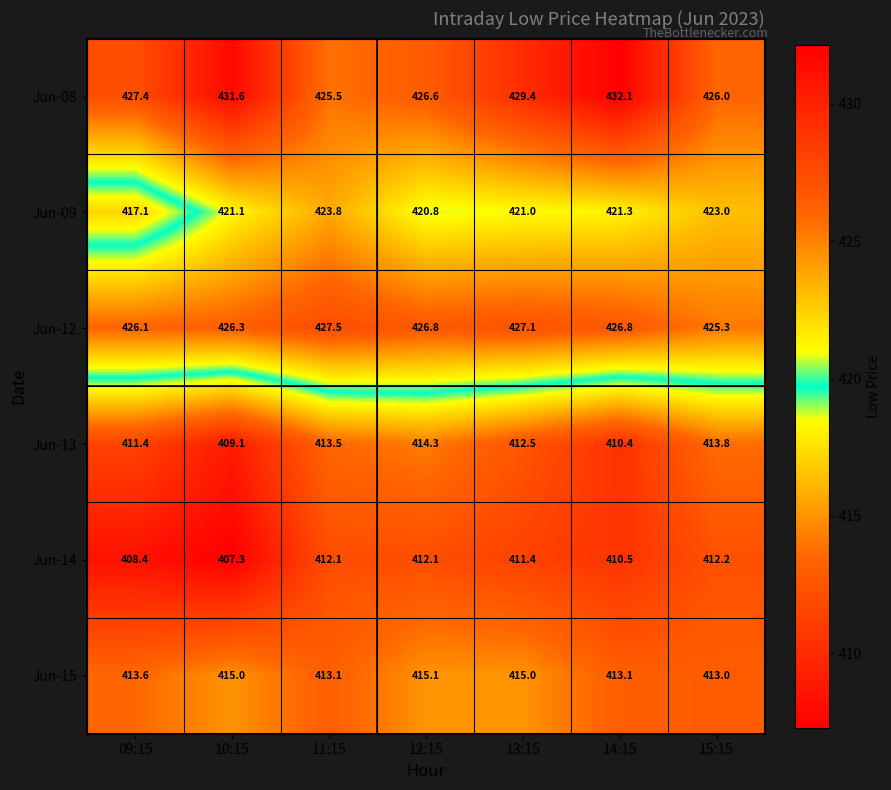

True or false: Jun-09 has a value of 87.6 at 15:15.

False